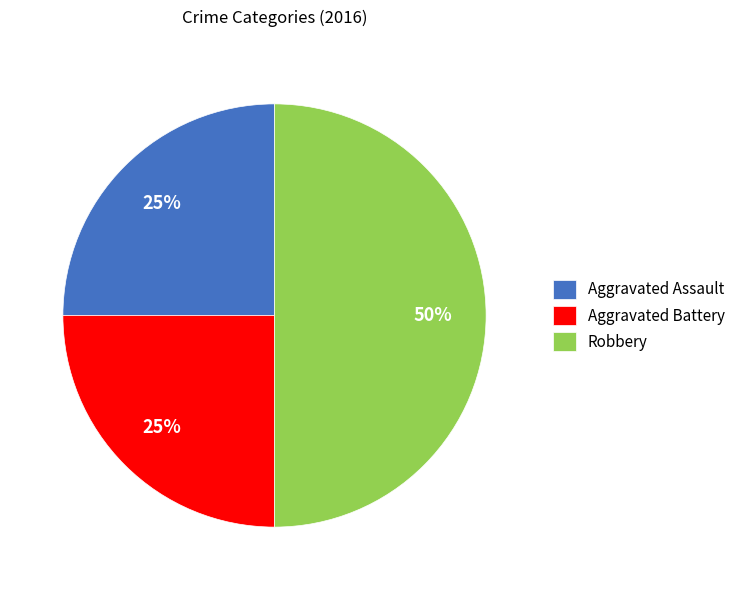

To the nearest percent, what percentage of the pie is Aggravated Assault?

25%